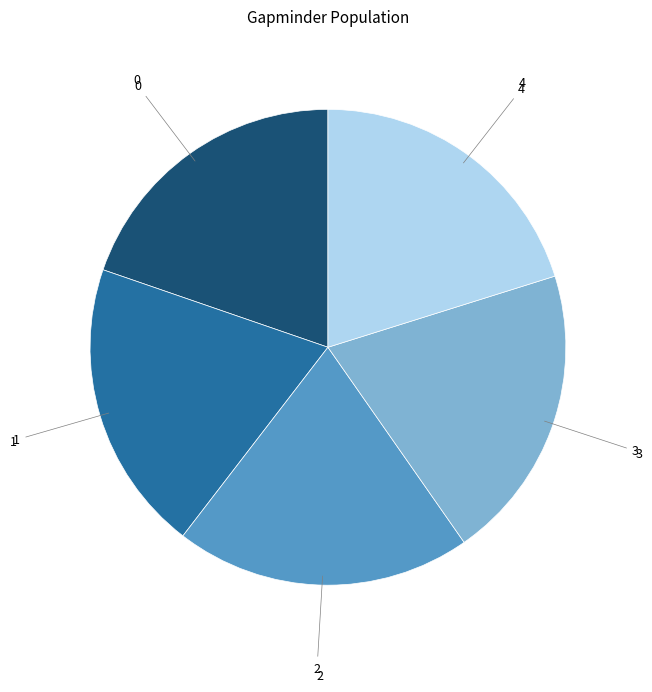

True or false: 0 accounts for 20% of the total.

True